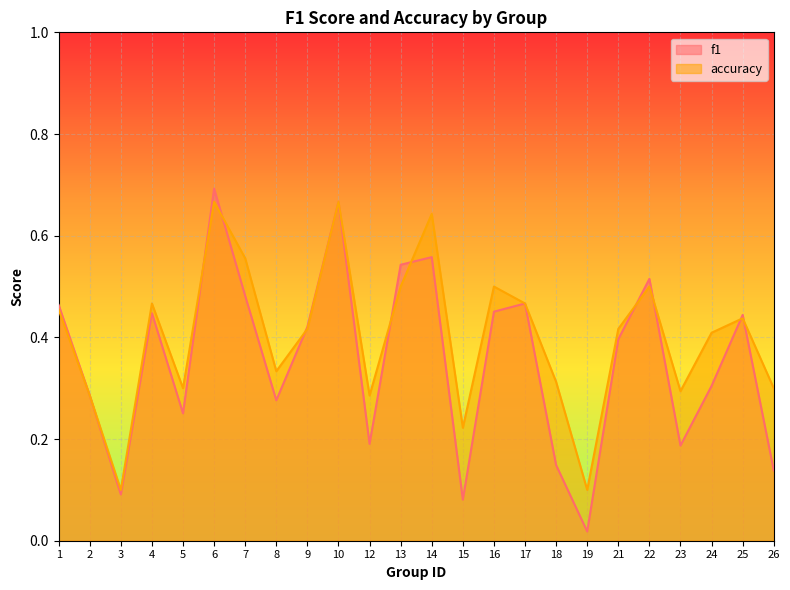

What is the difference between the maximum and minimum values in the f1 series?

0.7